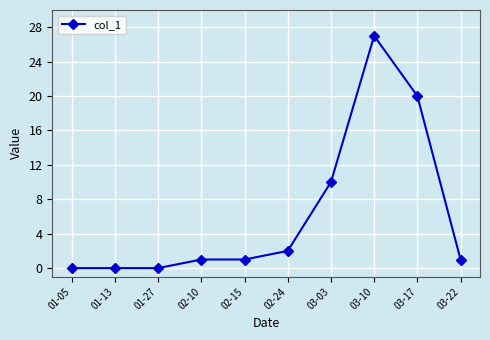

Which has a higher value, 03-10 or 01-05?

03-10